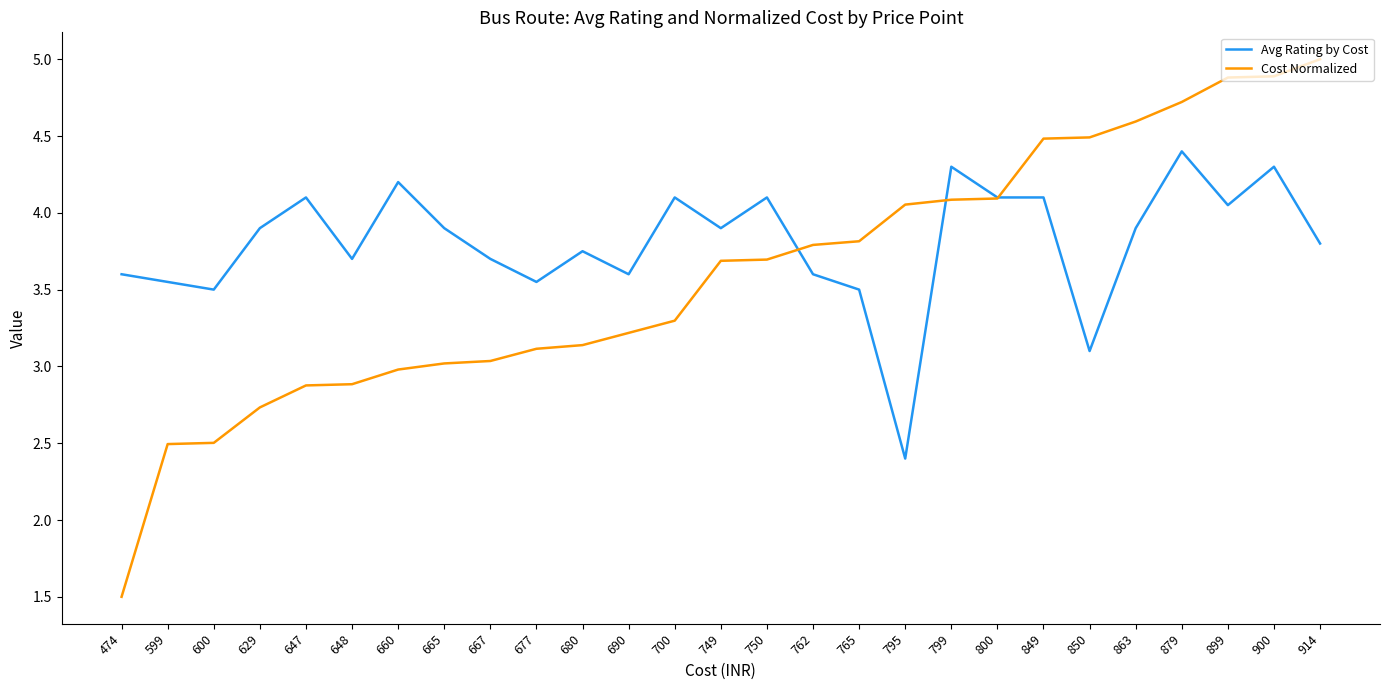

How many times do Avg Rating by Cost and Cost Normalized cross each other?

3